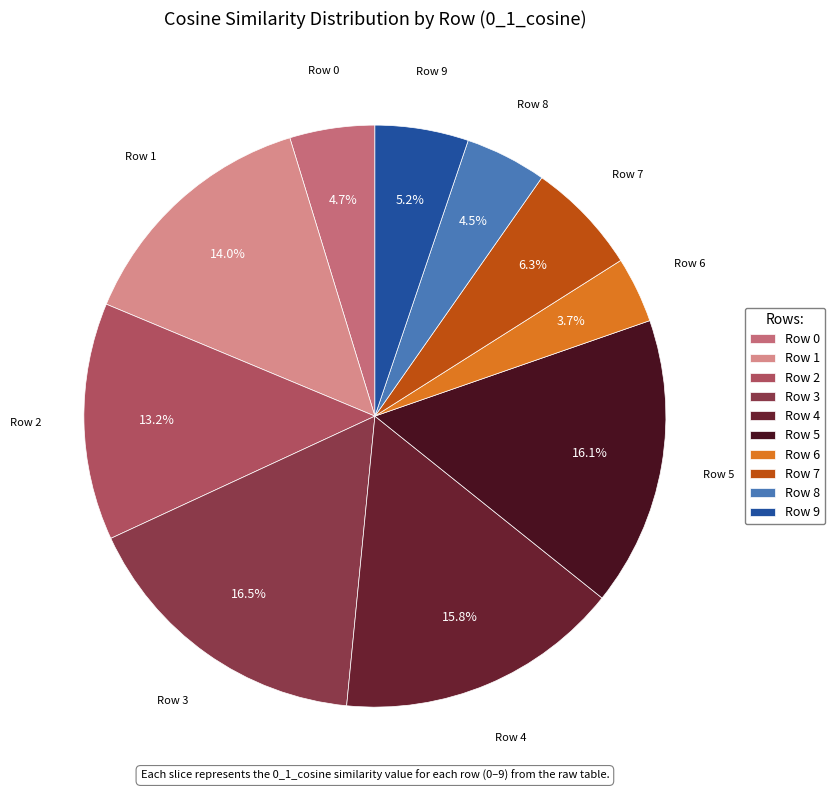

How many slices are in this pie chart?

10